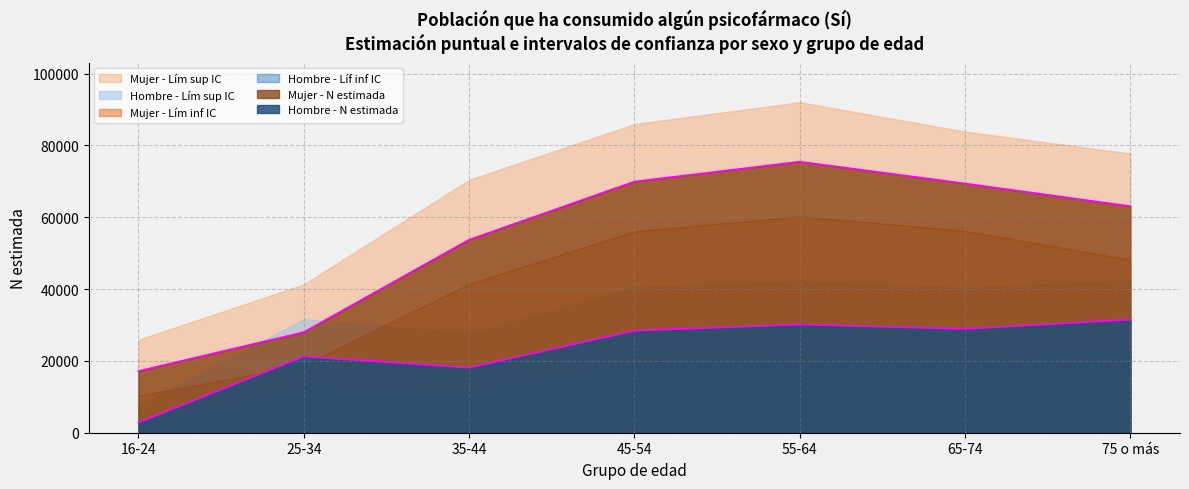

What is the lowest value of the Hombre - Lím sup IC series?

7456